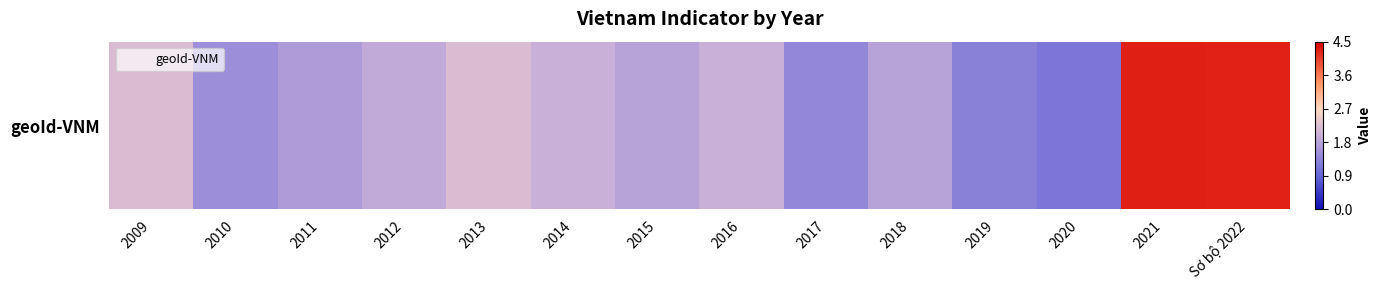

At which category does the chart reach its peak across all series?

2021